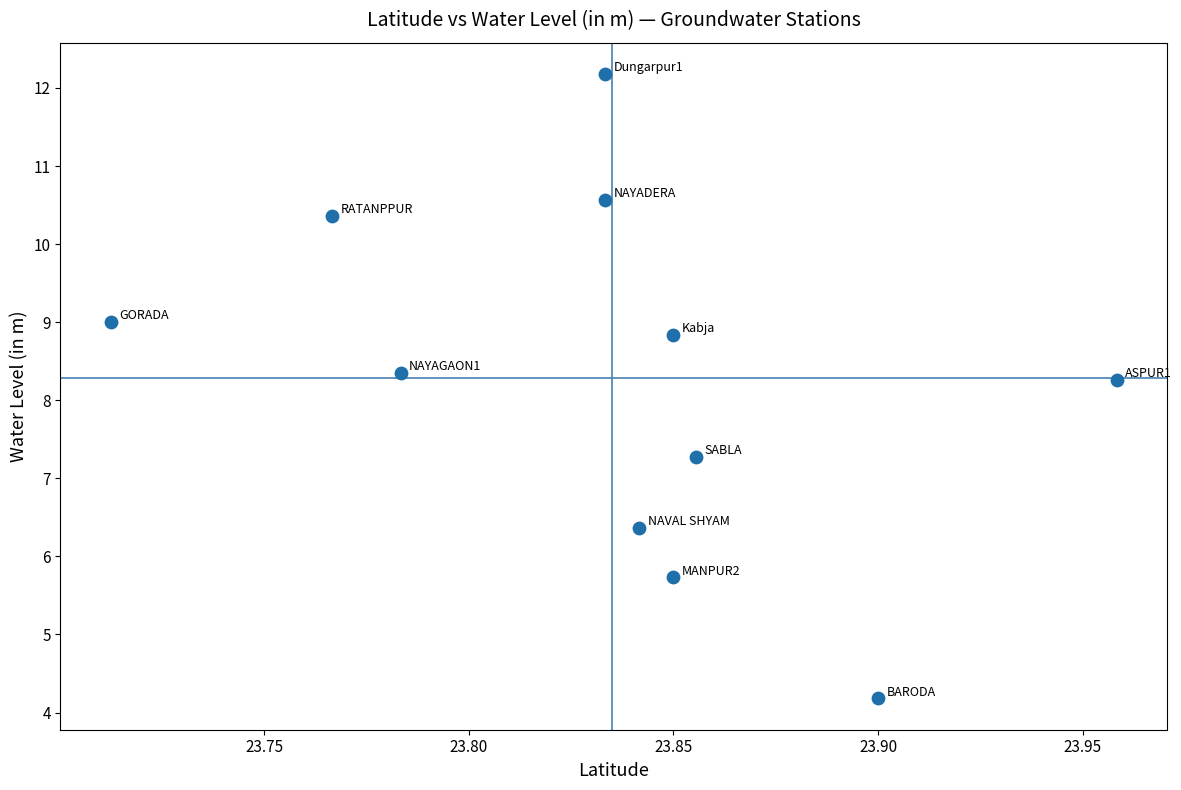

What Y value in the scatter plot is closest to 8?

8.3